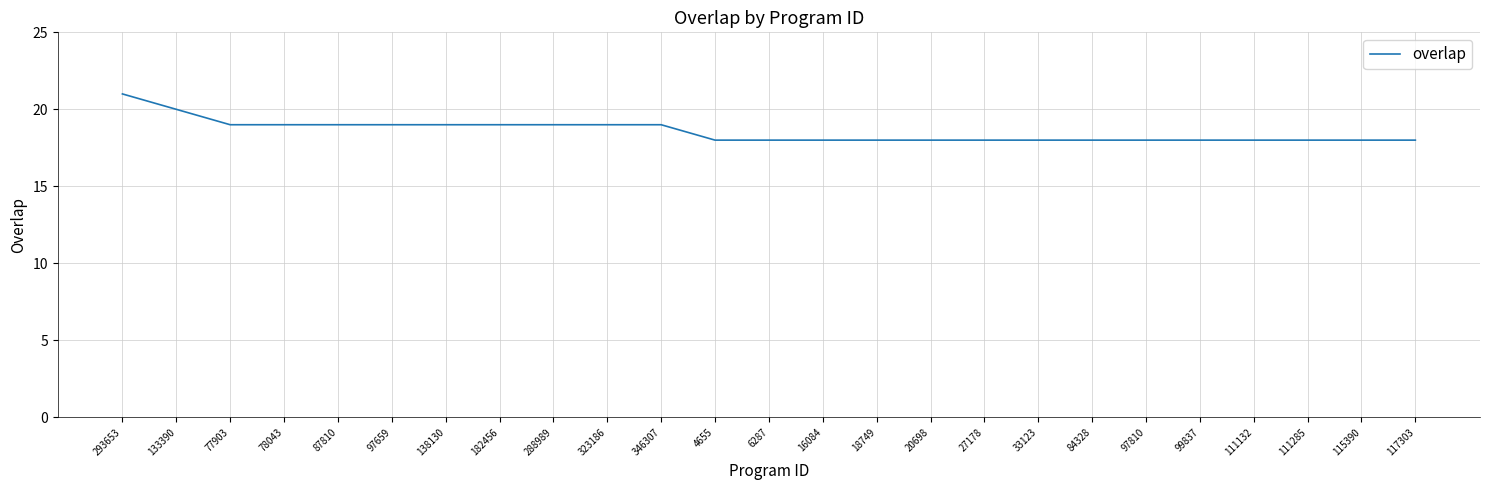

How many lines are shown in the chart?

1